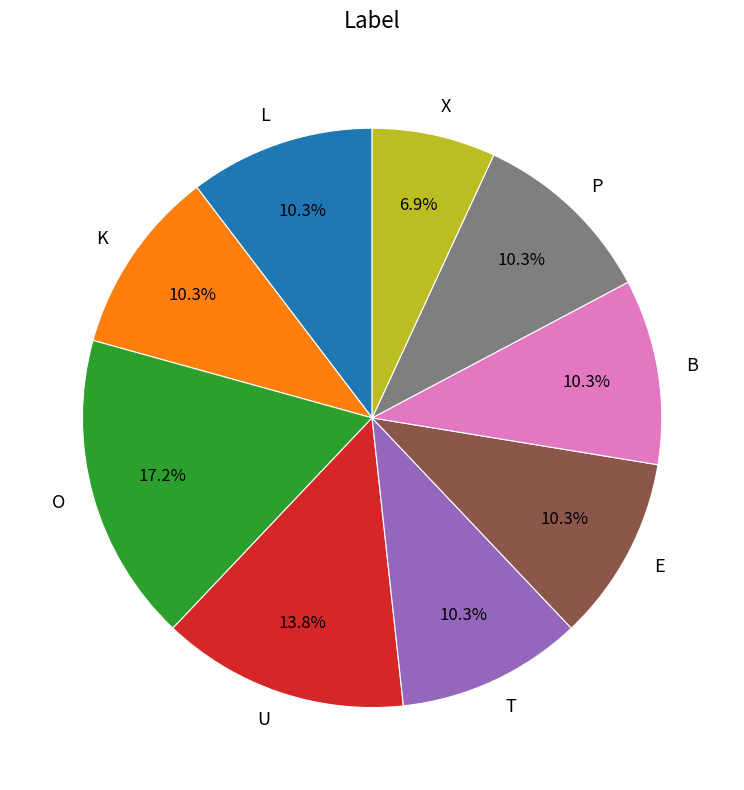

What percentage is NOT represented by T?

89.7%